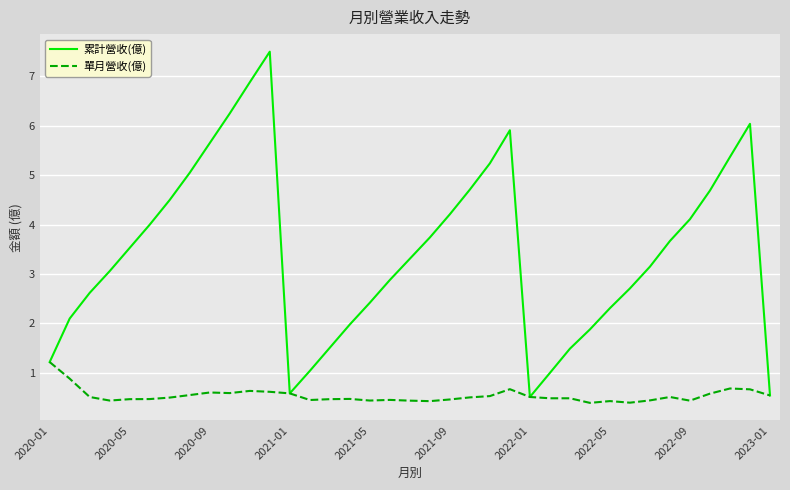

What is the maximum value for 單月營收(億)?

1.2